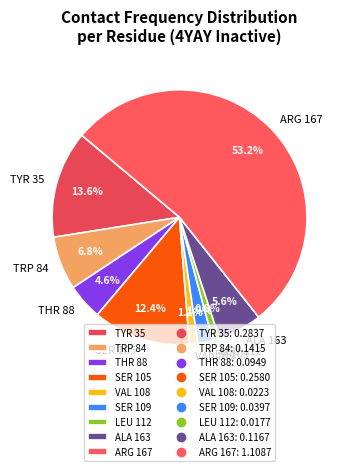

The SER 109 slice represents 9% of the pie. True or false?

False